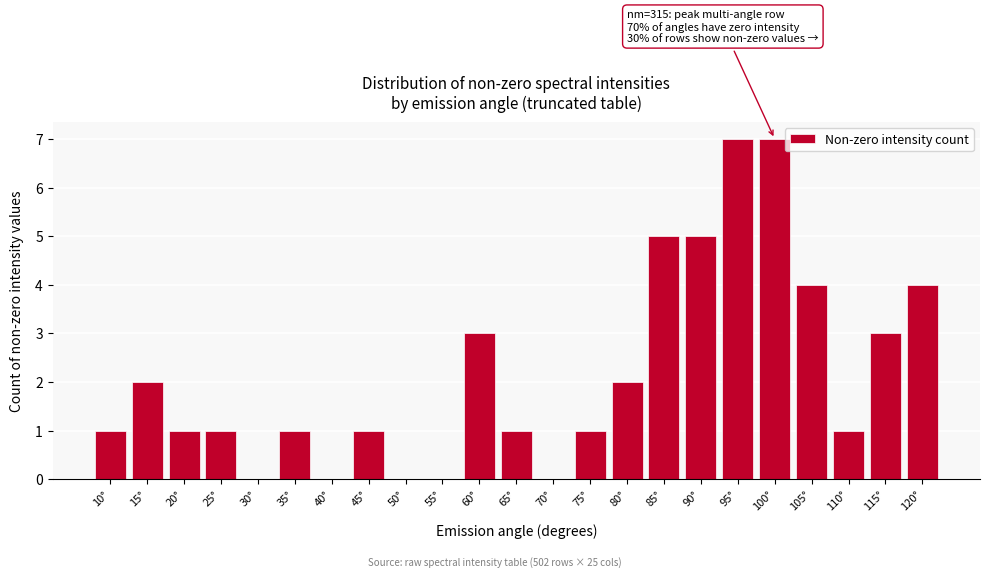

Reading left to right, what are all the values shown in this chart?

10°=1	15°=2	20°=1	25°=1	30°=0	35°=1	40°=0	45°=1	50°=0	55°=0	60°=3	65°=1	70°=0	75°=1	80°=2	85°=5	90°=5	95°=7	100°=7	105°=4	110°=1	115°=3	120°=4